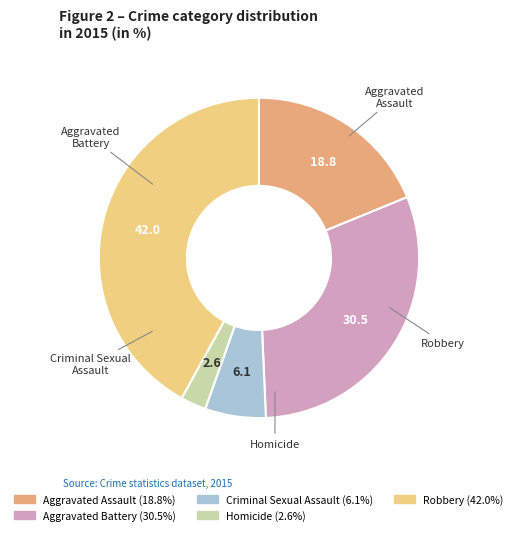

How many segments does this pie chart have?

5